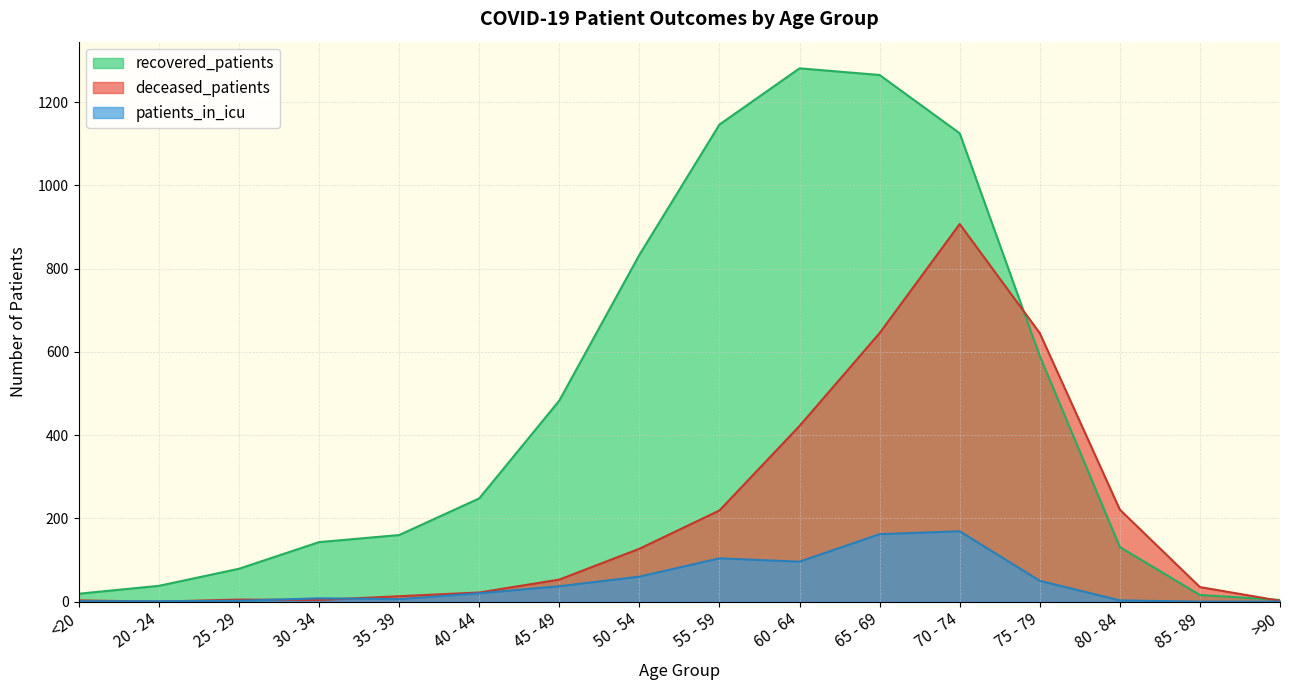

Which category has the highest value across all series?

60 - 64